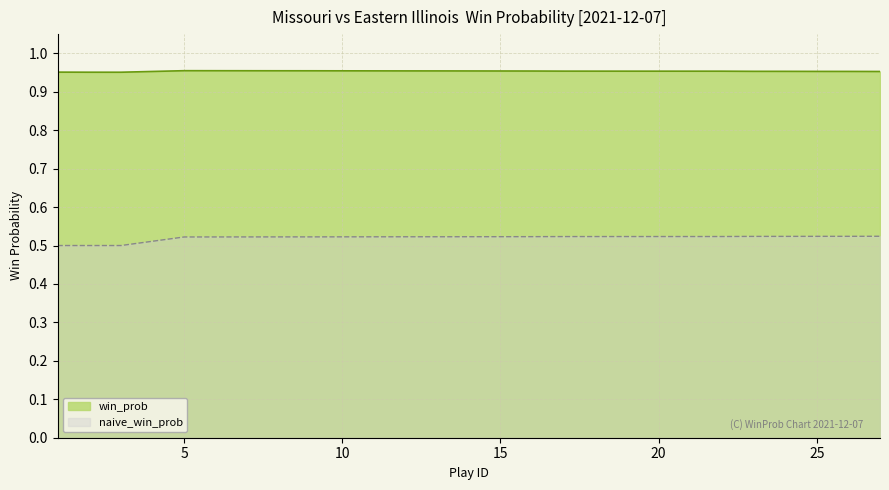

How many series are shown in this chart?

2